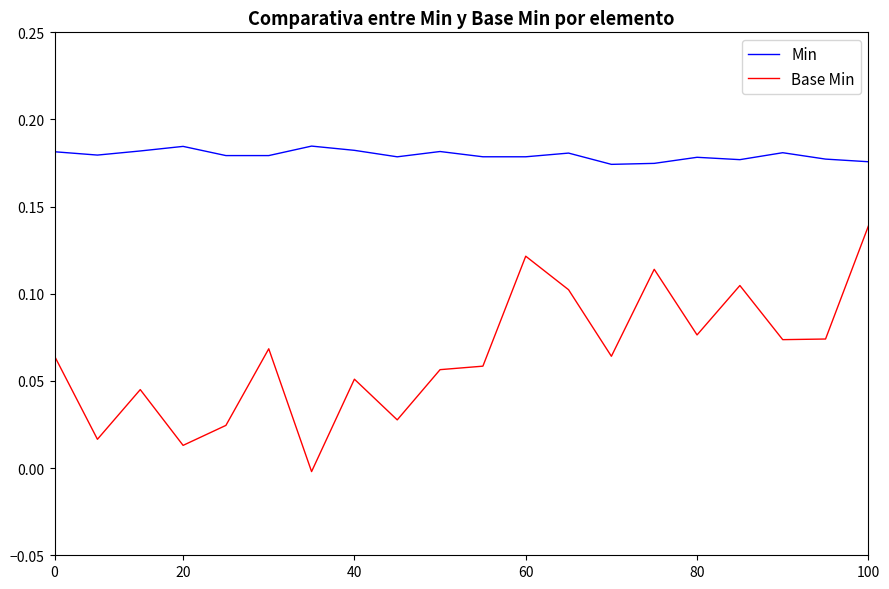

How many values in Base Min are below zero?

1